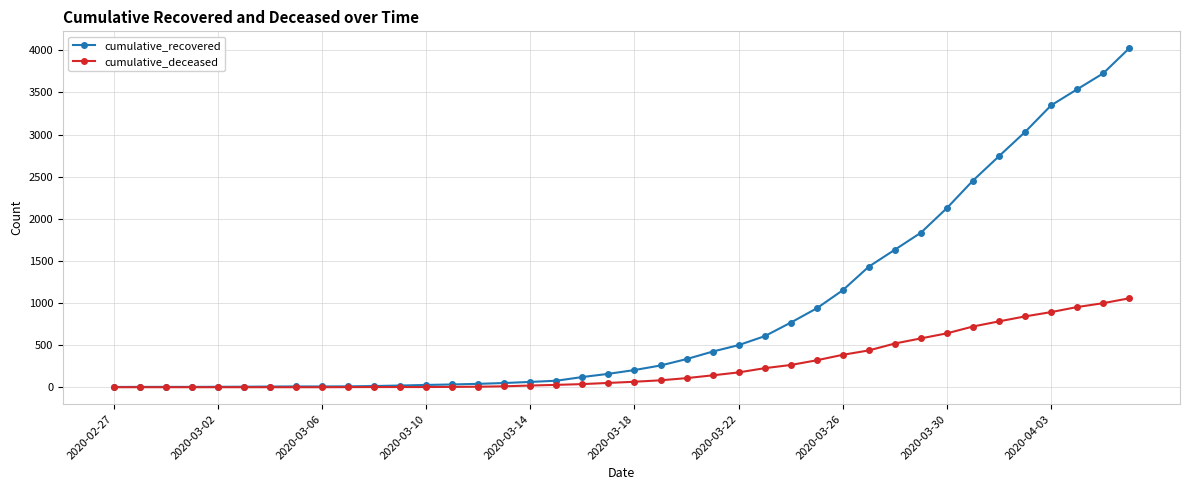

List the series in order of their overall mean, highest first.

cumulative_recovered, cumulative_deceased